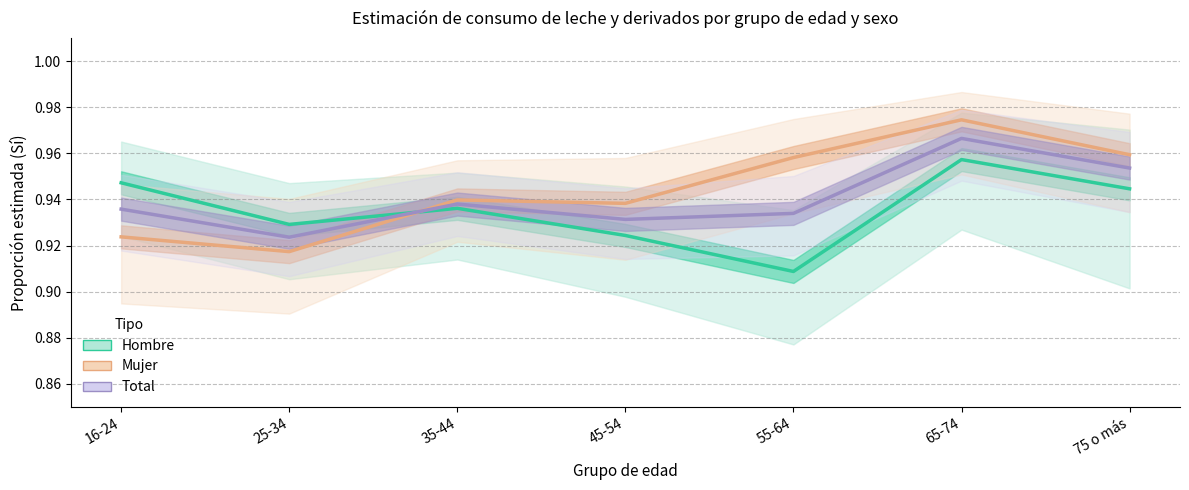

Reading left to right, transcribe all the data shown in this chart.

Hombre: 16-24=0.9	25-34=0.9	35-44=0.9	45-54=0.9	55-64=0.9	65-74=1.0	75 o más=0.9
Mujer: 16-24=0.9	25-34=0.9	35-44=0.9	45-54=0.9	55-64=1.0	65-74=1.0	75 o más=1.0
Total: 16-24=0.9	25-34=0.9	35-44=0.9	45-54=0.9	55-64=0.9	65-74=1.0	75 o más=1.0